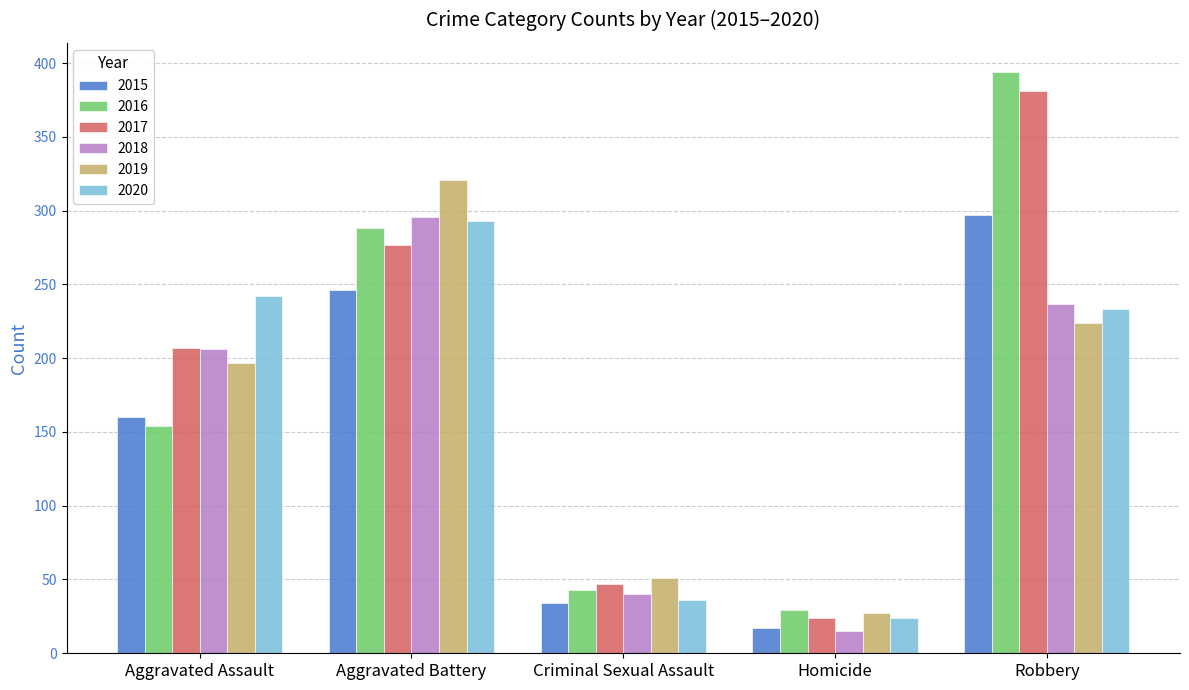

The 2016 series shows 12 at Homicide. True or false?

False